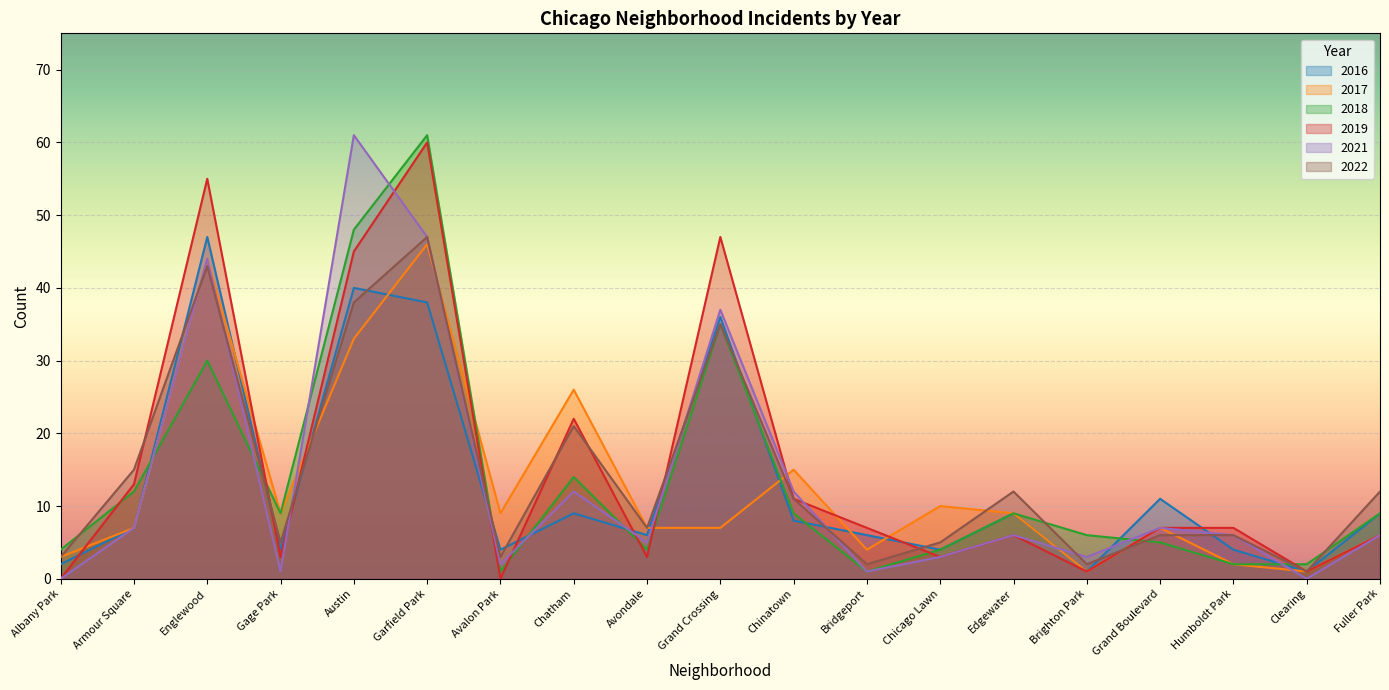

What is the difference between the maximum and minimum values in the 2019 series?

60